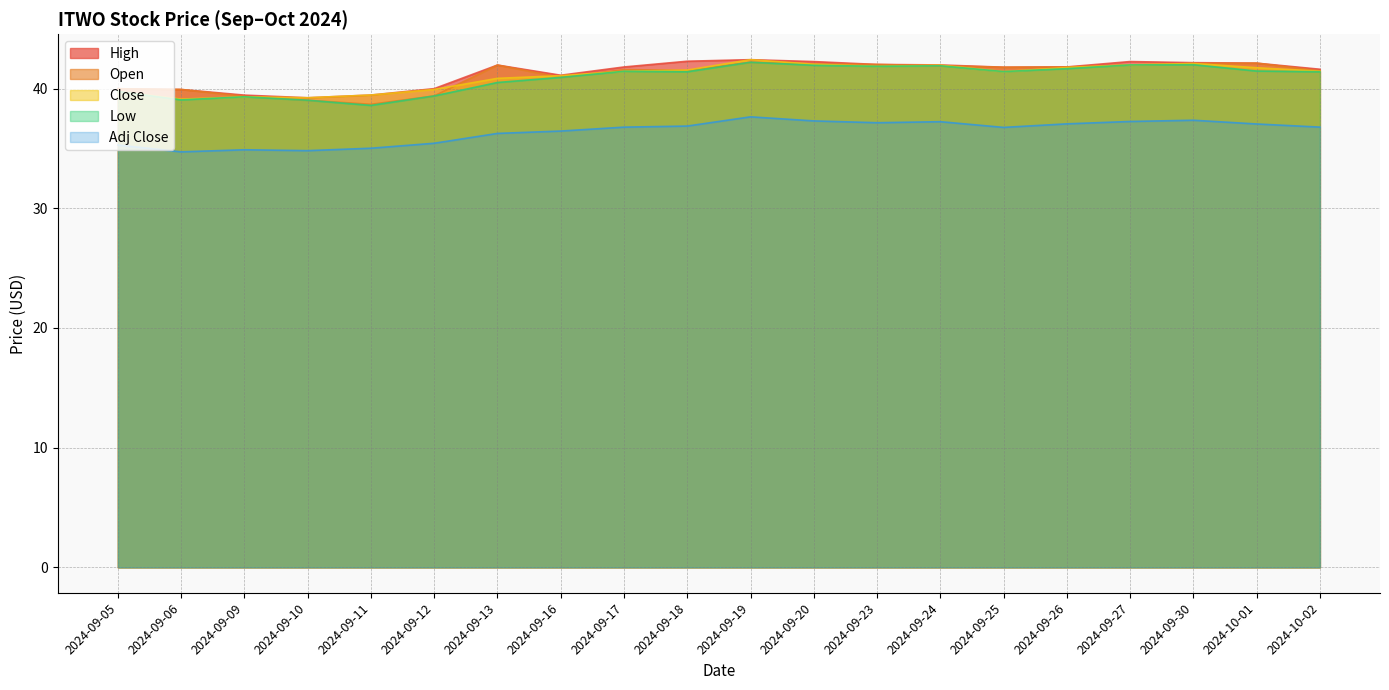

How many lines are shown in the chart?

5